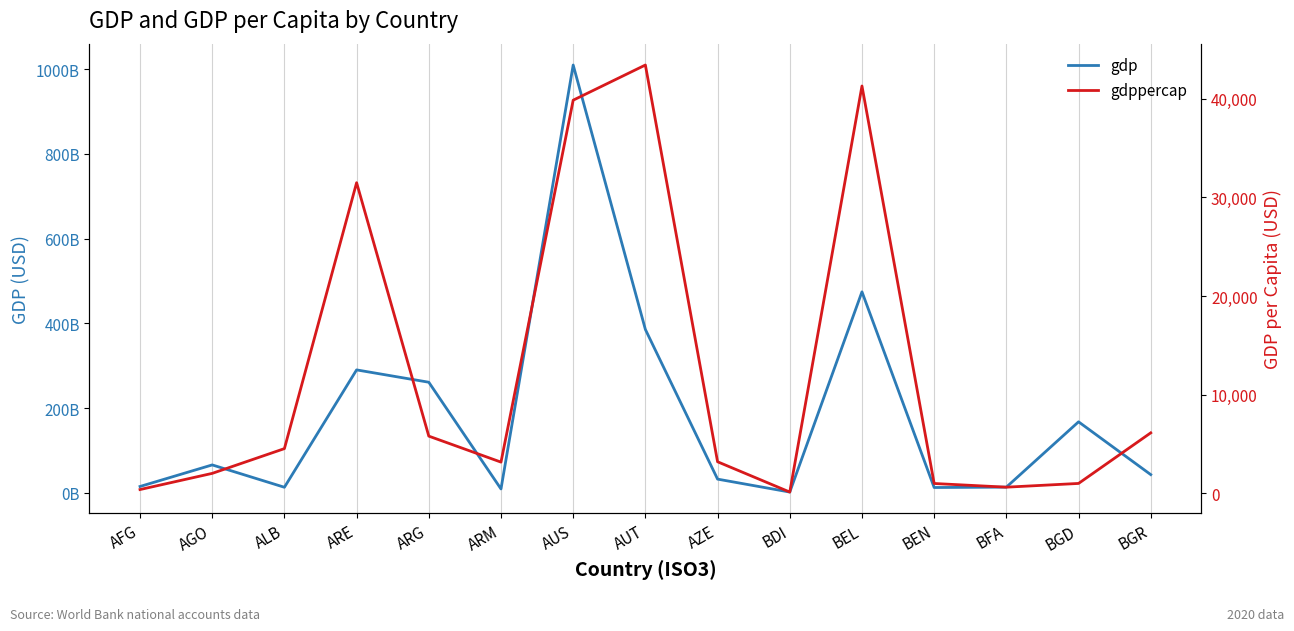

Reading right to left, transcribe all the data shown in this chart.

gdp: 42824430308.3	167454805268.6	13257764293.4	12363896136.6	474329355576.5	1645484527.8	32154212291.1	385486426305.2	1009757744737.3	8946472369.6	260899033289.1	290033392861.5	12959349840.8	65716460592.4	14816397380.7
gdppercap: 6139.0	1011.7	632.8	1006.0	41285.6	138.6	3207.6	43411.0	39848.0	3171.8	5805.7	31485.5	4540.5	2031.2	392.3